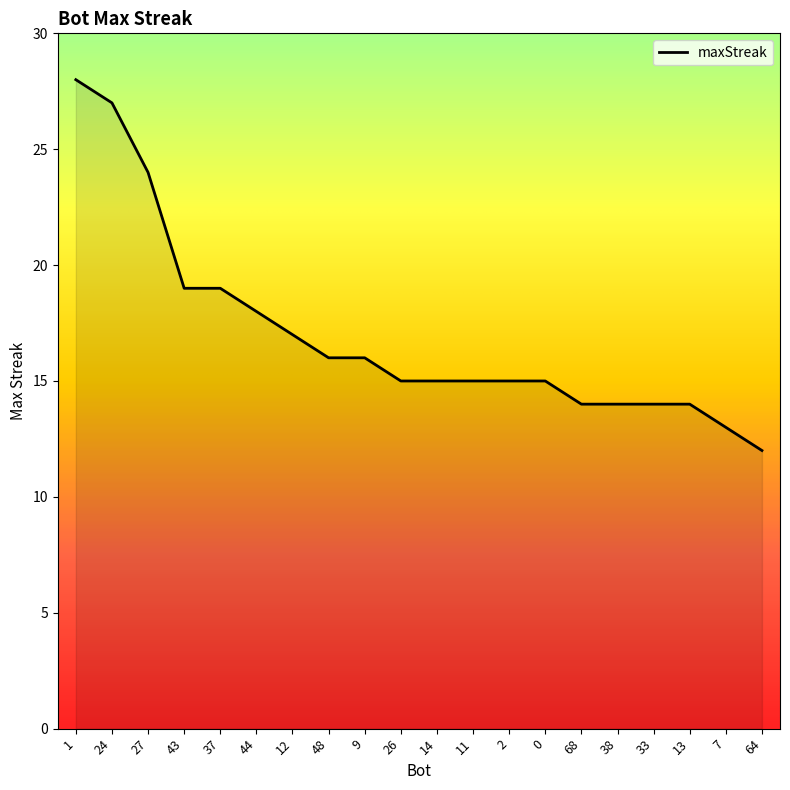

True or false: the data shows 28 at 1.

True